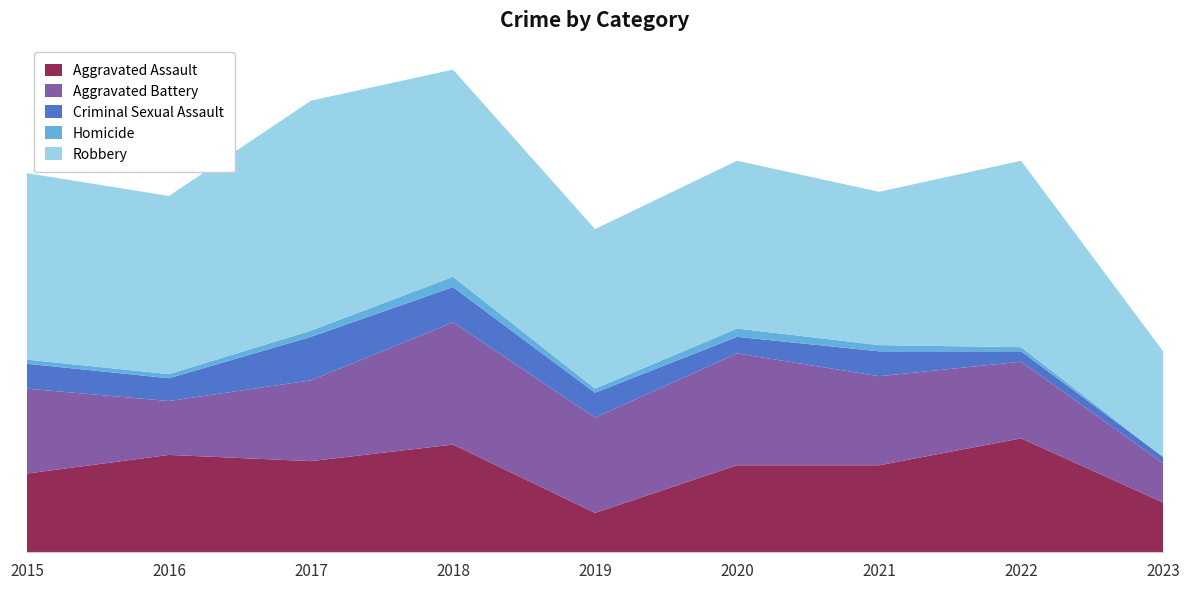

Reading left to right, extract all data points from this chart.

Aggravated Assault: 38	47	44	52	19	42	42	55	24
Aggravated Battery: 41	26	39	59	46	54	43	37	19
Criminal Sexual Assault: 12	11	21	17	12	8	12	5	3
Homicide: 2	2	3	5	2	4	3	2	0
Robbery: 90	86	111	100	77	81	74	90	51